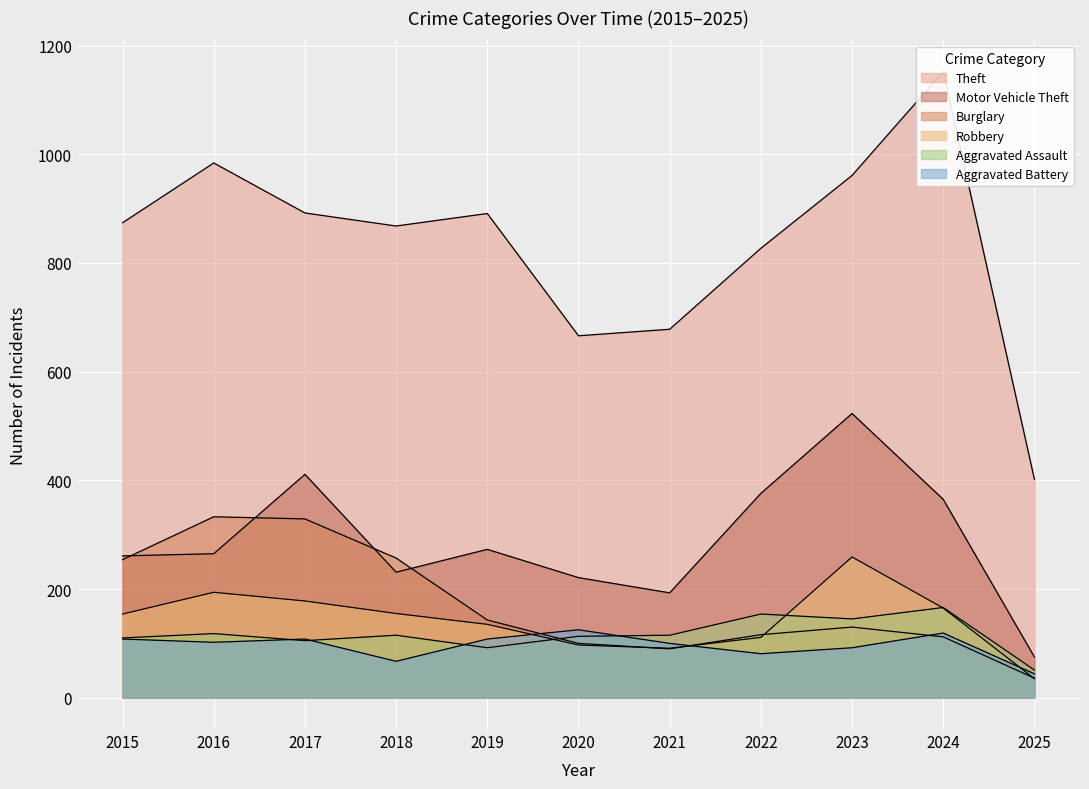

Which label corresponds to the smallest value in the chart?

2025